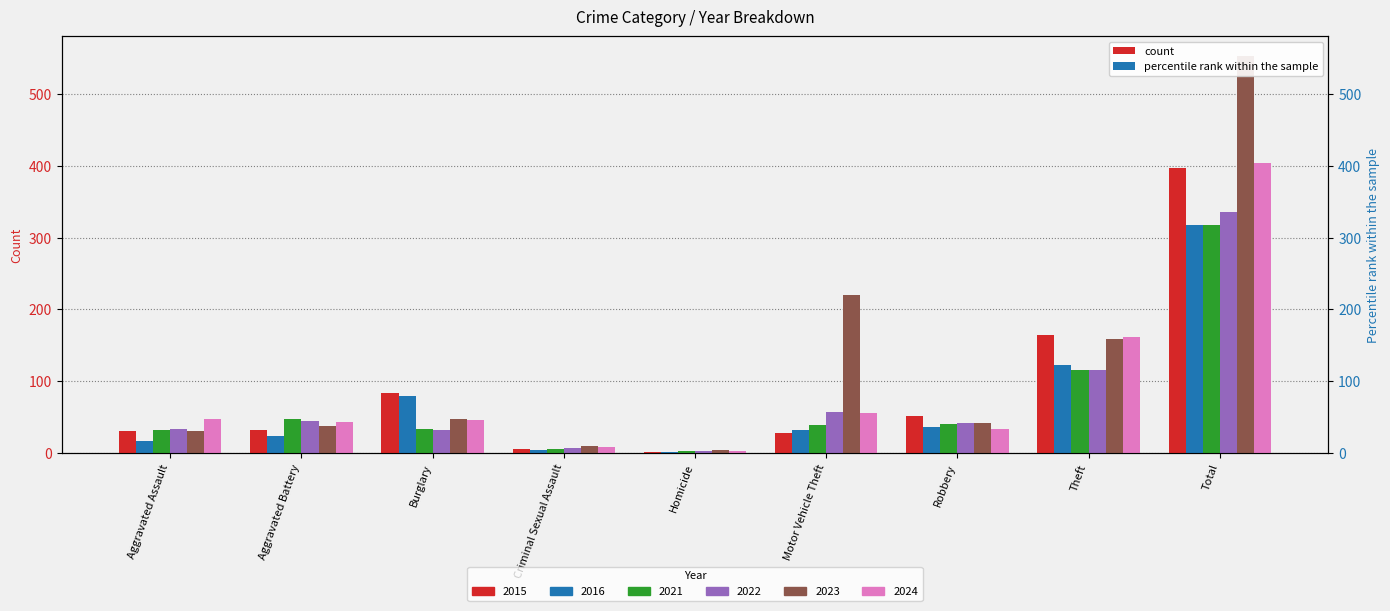

How many groups of bars are there?

9